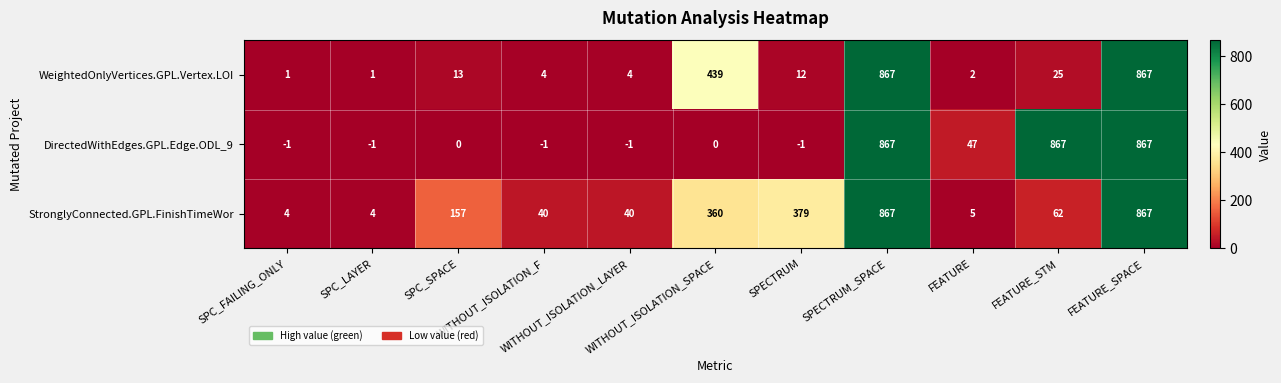

Rank the series by their average value, from lowest to highest.

WeightedOnlyVertices.GPL.Vertex.LOI, DirectedWithEdges.GPL.Edge.ODL_9, StronglyConnected.GPL.FinishTimeWor